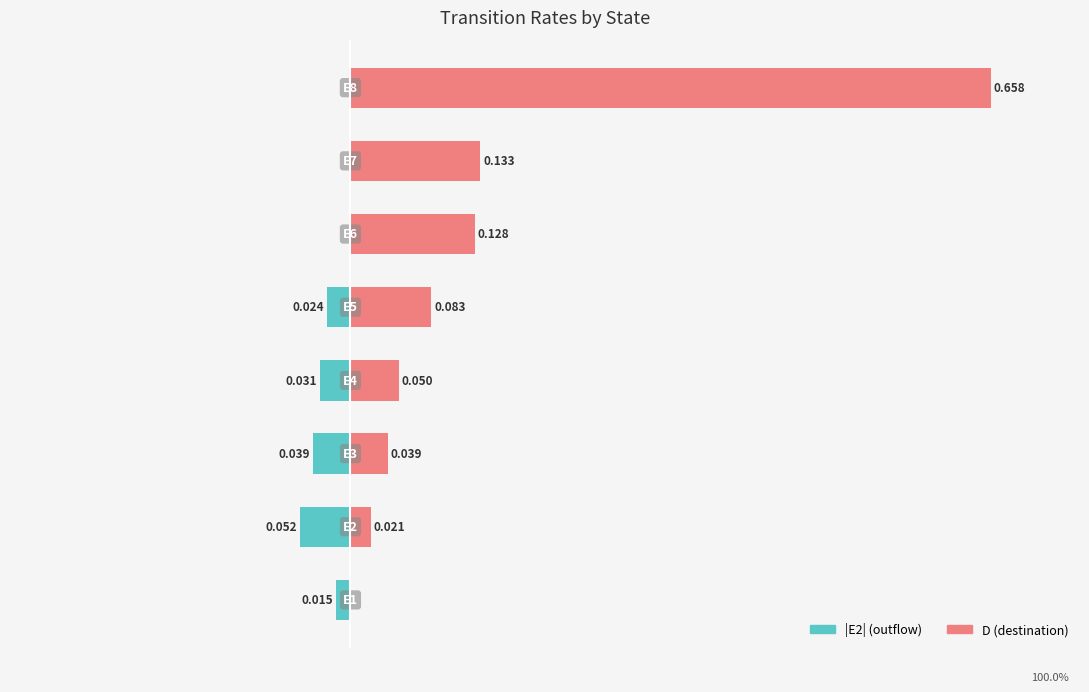

Is the value of E2 (abs) at 6 greater than the value of D at 0?

No